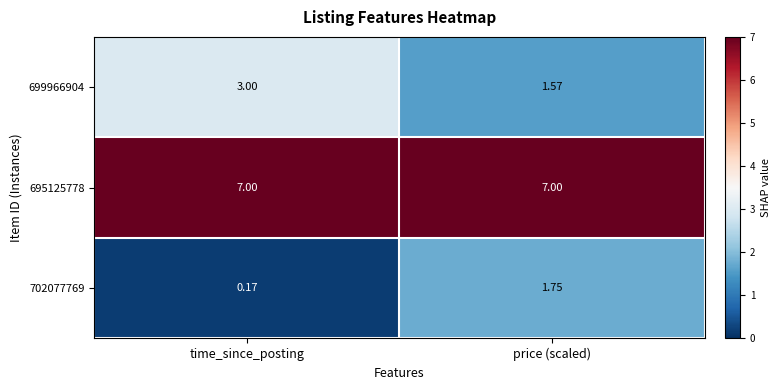

At which category is the sum across all series the highest?

price (scaled)